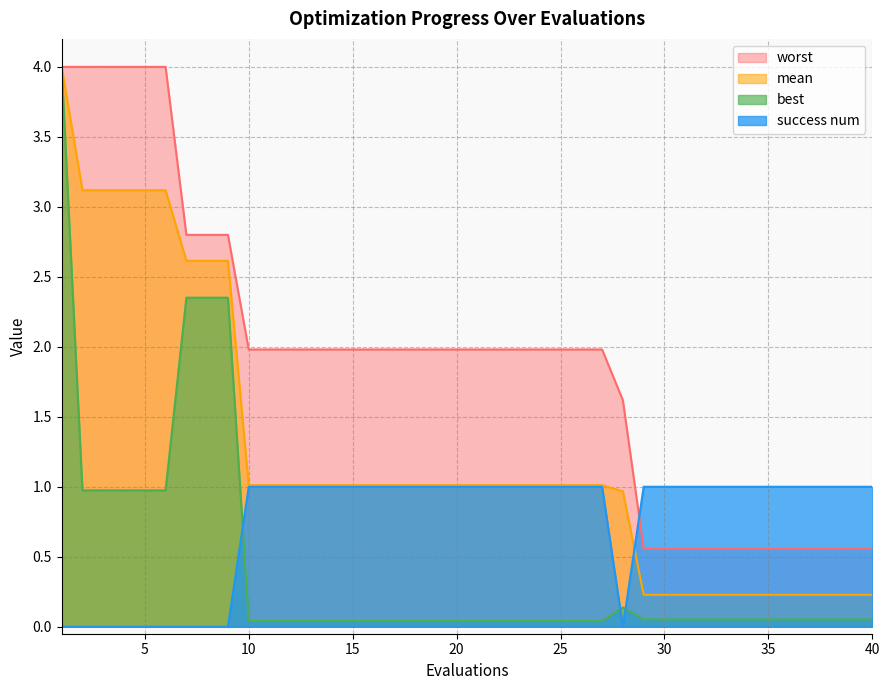

True or false: mean has a value of 1.0 at 22.

True